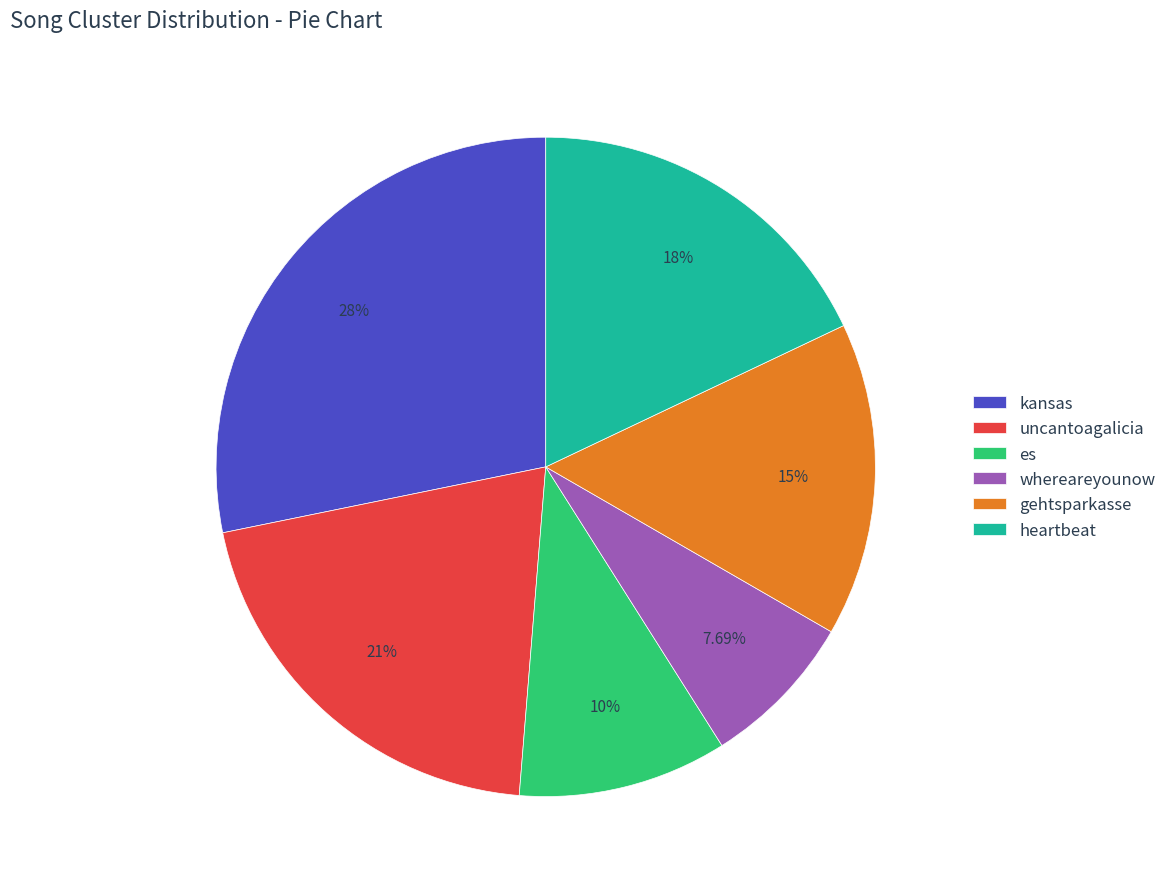

To the nearest percent, what is the combined percentage of es and gehtsparkasse?

26%